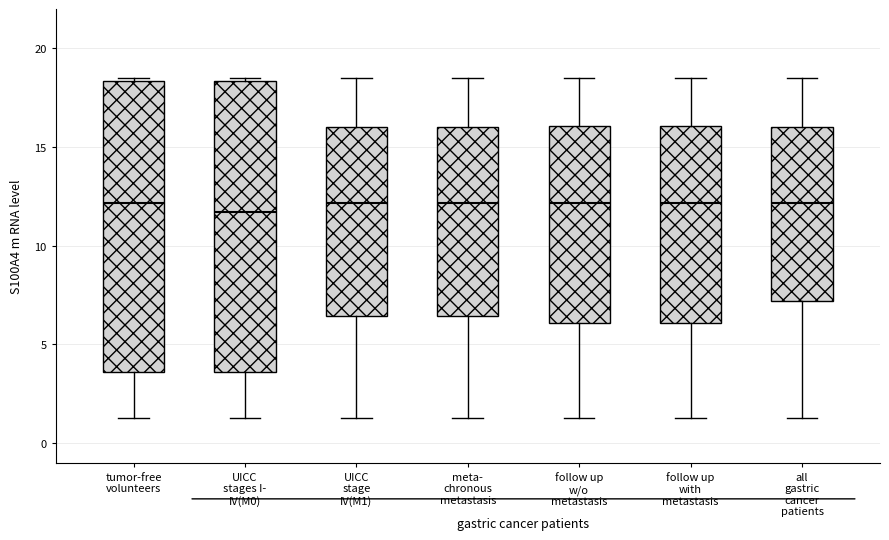

Reading left to right, transcribe this box plot: for each box, give where its median line is, the range the box spans, and where its two whiskers end, as read against the y-axis. The values are not printed on the chart, so give them approximately, as read against the axis.

tumor-free volunteers: median 12.0, box 3.5 to 18.5, whiskers 1.5 to 18.5 (just above the box's upper edge)
UICC stages I- IV(M0): median 11.5, box 3.5 to 18.5, whiskers 1.5 to 18.5 (just above the box's upper edge)
UICC stage IV(M1): median 12.0, box 6.5 to 16.0, whiskers 1.5 to 18.5
meta- chronous metastasis: median 12.0, box 6.5 to 16.0, whiskers 1.5 to 18.5
follow up w/o metastasis: median 12.0, box 6.0 to 16.0, whiskers 1.5 to 18.5
follow up with metastasis: median 12.0, box 6.0 to 16.0, whiskers 1.5 to 18.5
all gastric cancer patients: median 12.0, box 7.0 to 16.0, whiskers 1.5 to 18.5